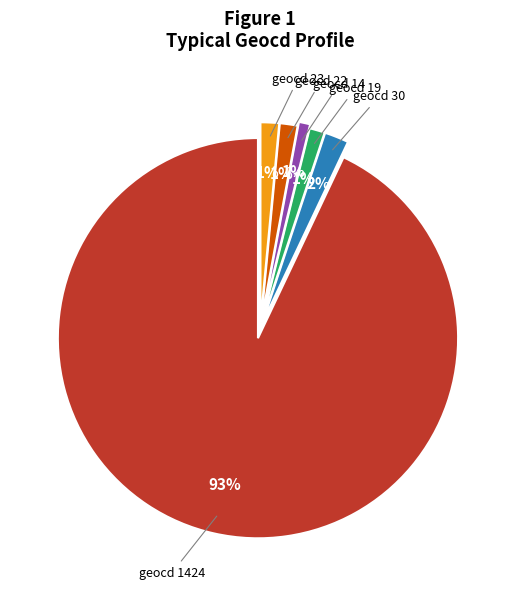

To the nearest percent, what is the average slice percentage?

17%